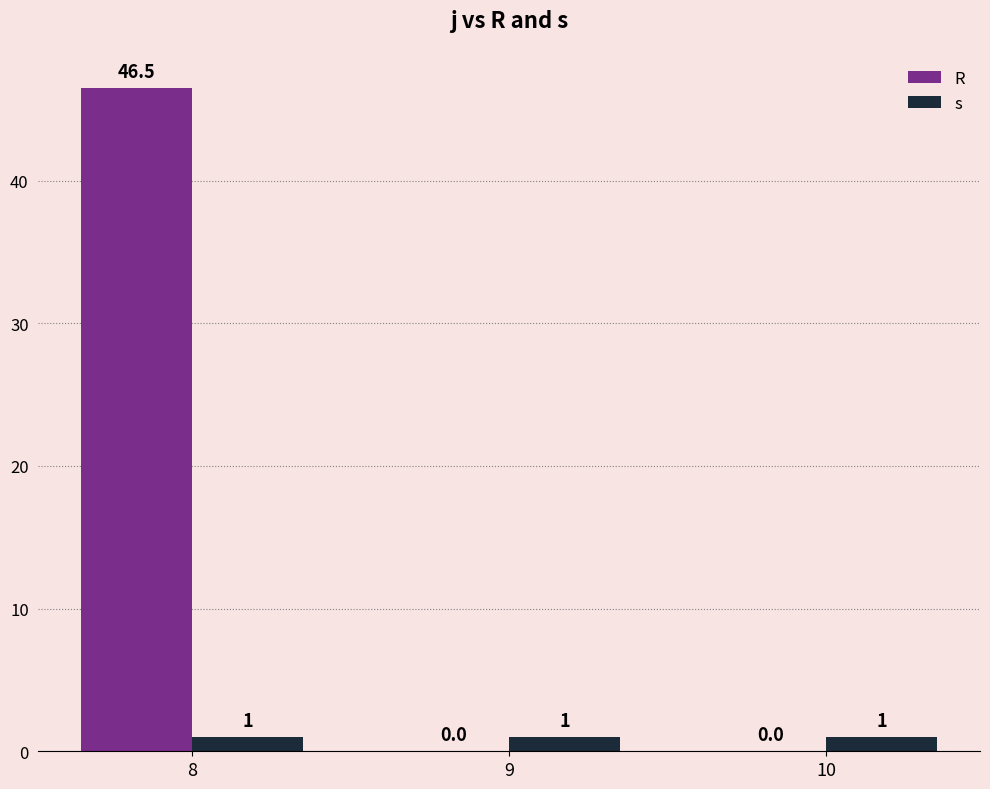

True or false: s has a value of 1.0 at 8.

True